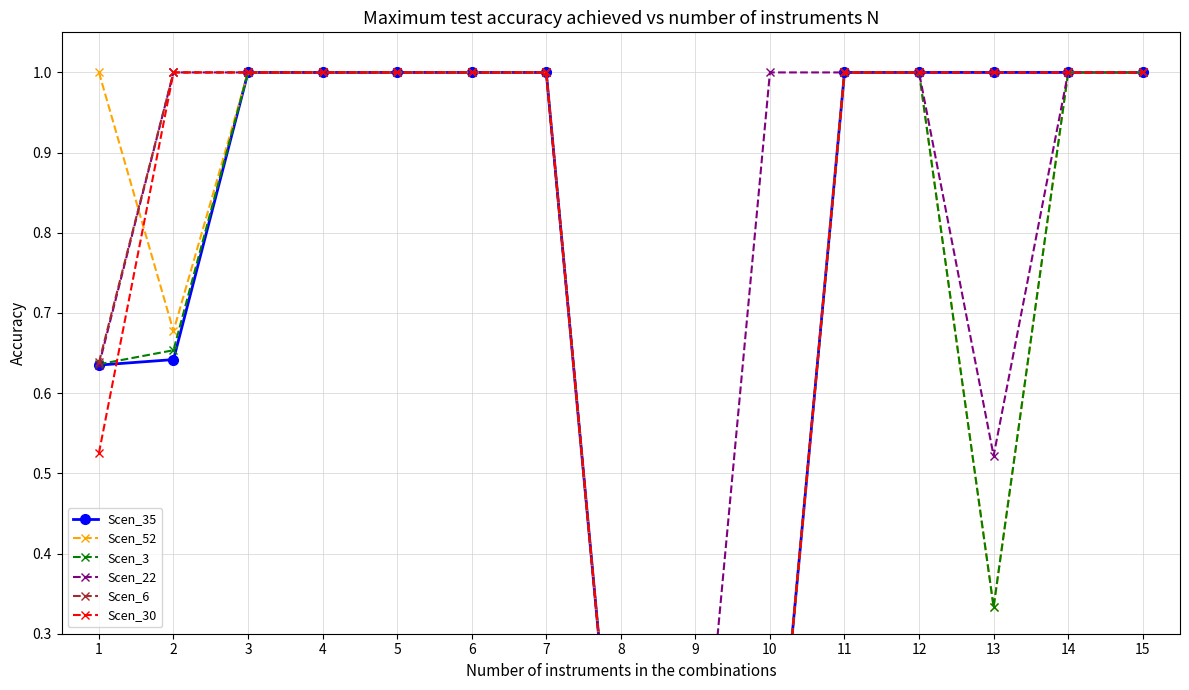

How many lines are shown in the chart?

6